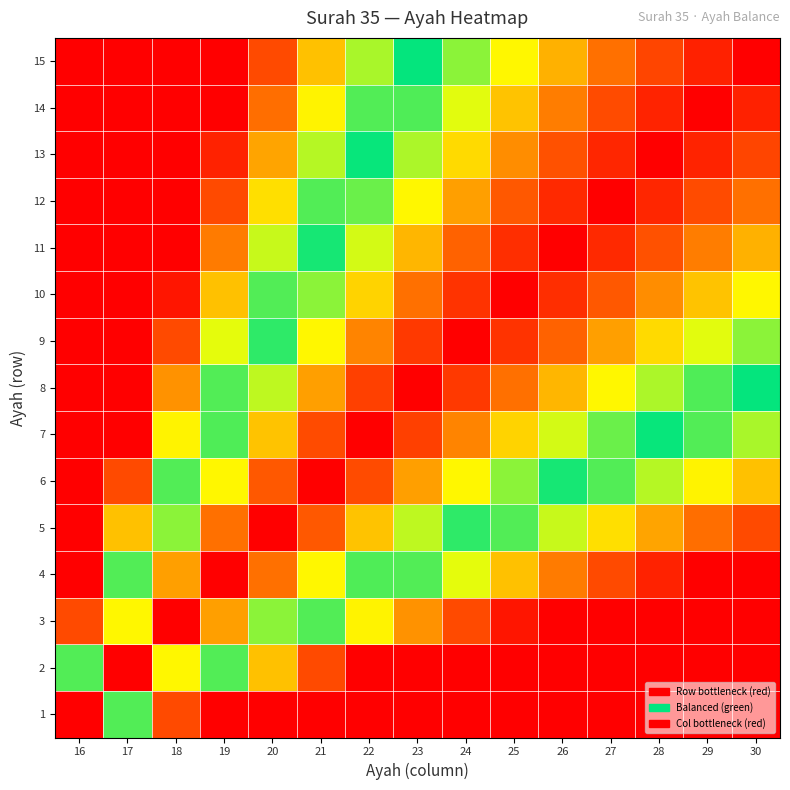

Reading left to right, list all the values displayed in this chart.

1: 16=1.0	17=0.4	18=0.1	19=0.0	20=0.0	21=0.0	22=0.0	23=0.0	24=0.0	25=0.0	26=0.0	27=0.0	28=0.0	29=0.0	30=0.0
2: 16=0.4	17=1.0	18=0.7	19=0.4	20=0.3	21=0.1	22=0.0	23=0.0	24=0.0	25=0.0	26=0.0	27=0.0	28=0.0	29=0.0	30=0.0
3: 16=0.1	17=0.7	18=1.0	19=0.8	20=0.6	21=0.4	22=0.3	23=0.2	24=0.1	25=0.0	26=0.0	27=0.0	28=0.0	29=0.0	30=0.0
4: 16=0.0	17=0.4	18=0.8	19=1.0	20=0.8	21=0.7	22=0.6	23=0.4	24=0.4	25=0.3	26=0.2	27=0.1	28=0.1	29=0.0	30=0.0
5: 16=0.0	17=0.3	18=0.6	19=0.8	20=1.0	21=0.9	22=0.7	23=0.6	24=0.5	25=0.4	26=0.4	27=0.3	28=0.2	29=0.2	30=0.1
6: 16=0.0	17=0.1	18=0.4	19=0.7	20=0.9	21=1.0	22=0.9	23=0.8	24=0.7	25=0.6	26=0.5	27=0.4	28=0.4	29=0.3	30=0.3
7: 16=0.0	17=0.0	18=0.3	19=0.6	20=0.7	21=0.9	22=1.0	23=0.9	24=0.8	25=0.7	26=0.6	27=0.6	28=0.5	29=0.4	30=0.4
8: 16=0.0	17=0.0	18=0.2	19=0.4	20=0.6	21=0.8	22=0.9	23=1.0	24=0.9	25=0.8	26=0.7	27=0.7	28=0.6	29=0.6	30=0.5
9: 16=0.0	17=0.0	18=0.1	19=0.4	20=0.5	21=0.7	22=0.8	23=0.9	24=1.0	25=0.9	26=0.8	27=0.8	28=0.7	29=0.6	30=0.6
10: 16=0.0	17=0.0	18=0.0	19=0.3	20=0.4	21=0.6	22=0.7	23=0.8	24=0.9	25=1.0	26=0.9	27=0.9	28=0.8	29=0.7	30=0.7
11: 16=0.0	17=0.0	18=0.0	19=0.2	20=0.4	21=0.5	22=0.6	23=0.7	24=0.8	25=0.9	26=1.0	27=0.9	28=0.9	29=0.8	30=0.8
12: 16=0.0	17=0.0	18=0.0	19=0.1	20=0.3	21=0.4	22=0.6	23=0.7	24=0.8	25=0.9	26=0.9	27=1.0	28=0.9	29=0.9	30=0.8
13: 16=0.0	17=0.0	18=0.0	19=0.1	20=0.2	21=0.4	22=0.5	23=0.6	24=0.7	25=0.8	26=0.9	27=0.9	28=1.0	29=0.9	30=0.9
14: 16=0.0	17=0.0	18=0.0	19=0.0	20=0.2	21=0.3	22=0.4	23=0.6	24=0.6	25=0.7	26=0.8	27=0.9	28=0.9	29=1.0	30=0.9
15: 16=0.0	17=0.0	18=0.0	19=0.0	20=0.1	21=0.3	22=0.4	23=0.5	24=0.6	25=0.7	26=0.8	27=0.8	28=0.9	29=0.9	30=1.0